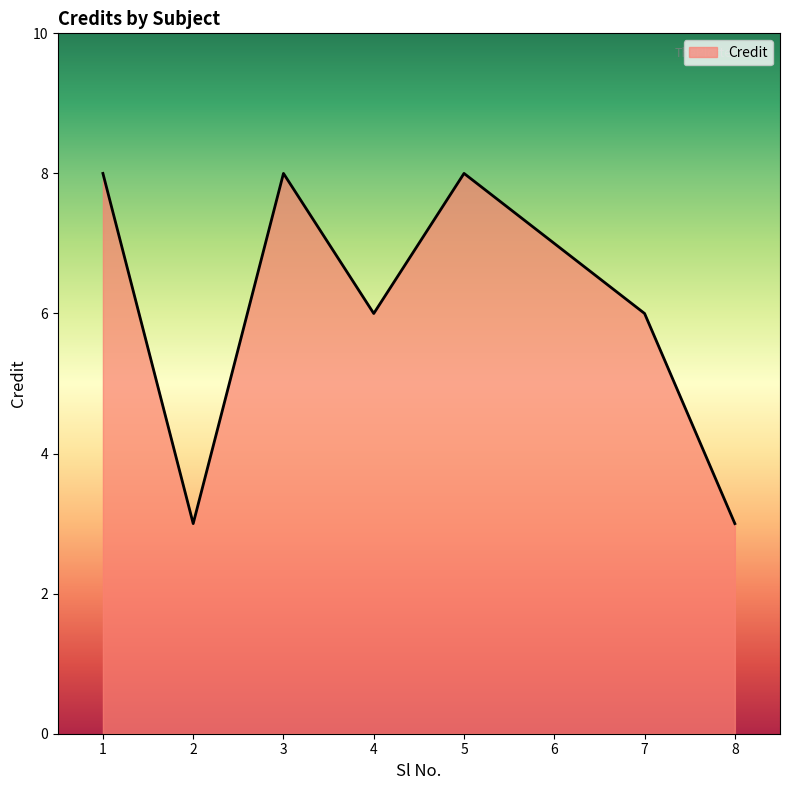

What is the approximate value at 1?

8